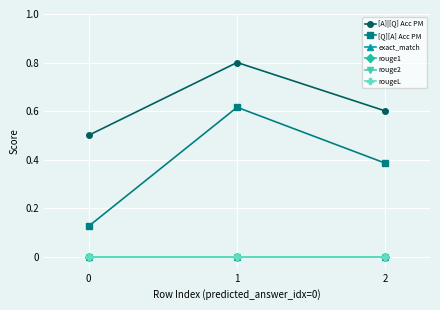

Does the chart have visible grid lines?

Yes